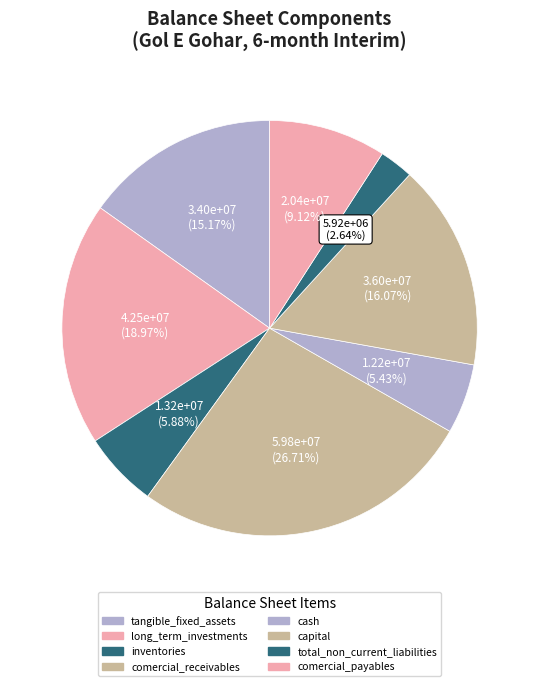

How much of the chart is everything except long_term_investments?

81.0%